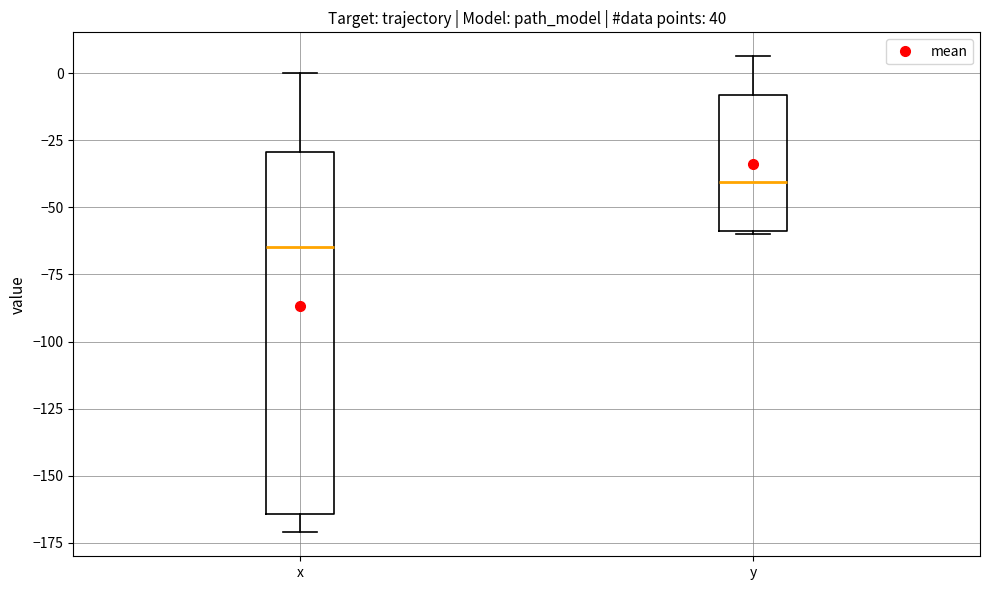

Reading left to right, transcribe this box plot: for each box, give where its median line is, the range the box spans, and where its two whiskers end, as read against the y-axis. The values are not printed on the chart, so give them approximately, as read against the axis.

x: median -65, box -165 to -30, whiskers -170 to 0
y: median -40, box -60 to -10, whiskers -60 to 5